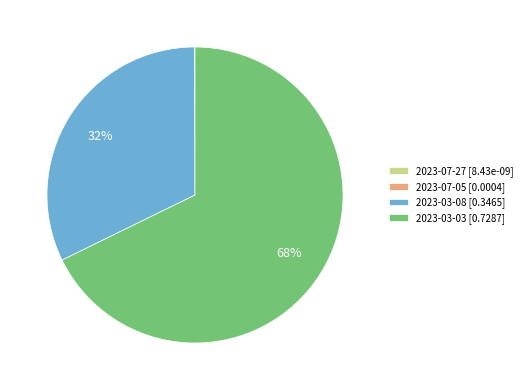

To the nearest percent, what is the average slice percentage?

25%